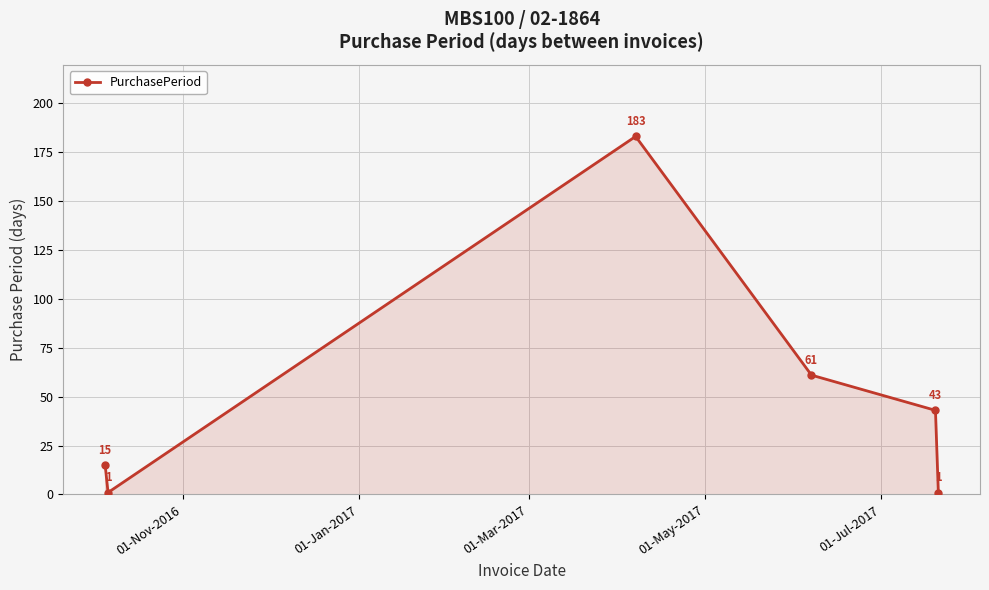

Count the number of categories in the chart.

6